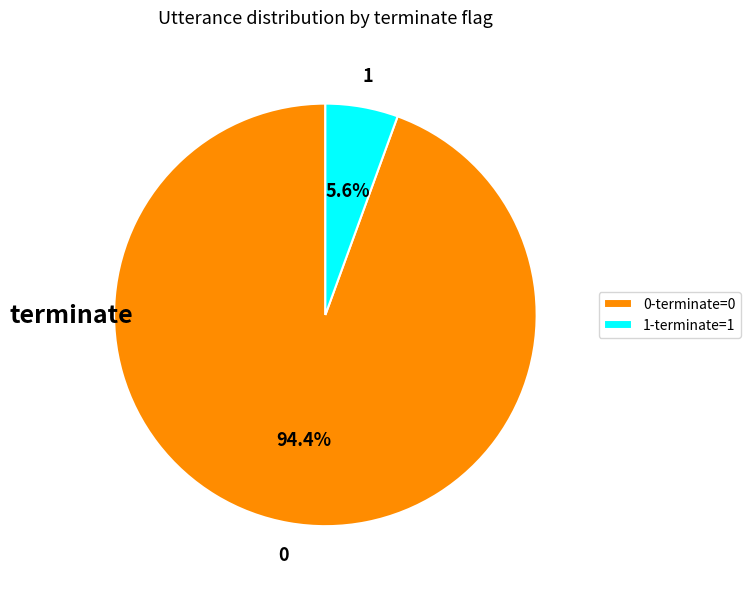

Between 1-terminate=1 and 0-terminate=0, which is larger?

0-terminate=0